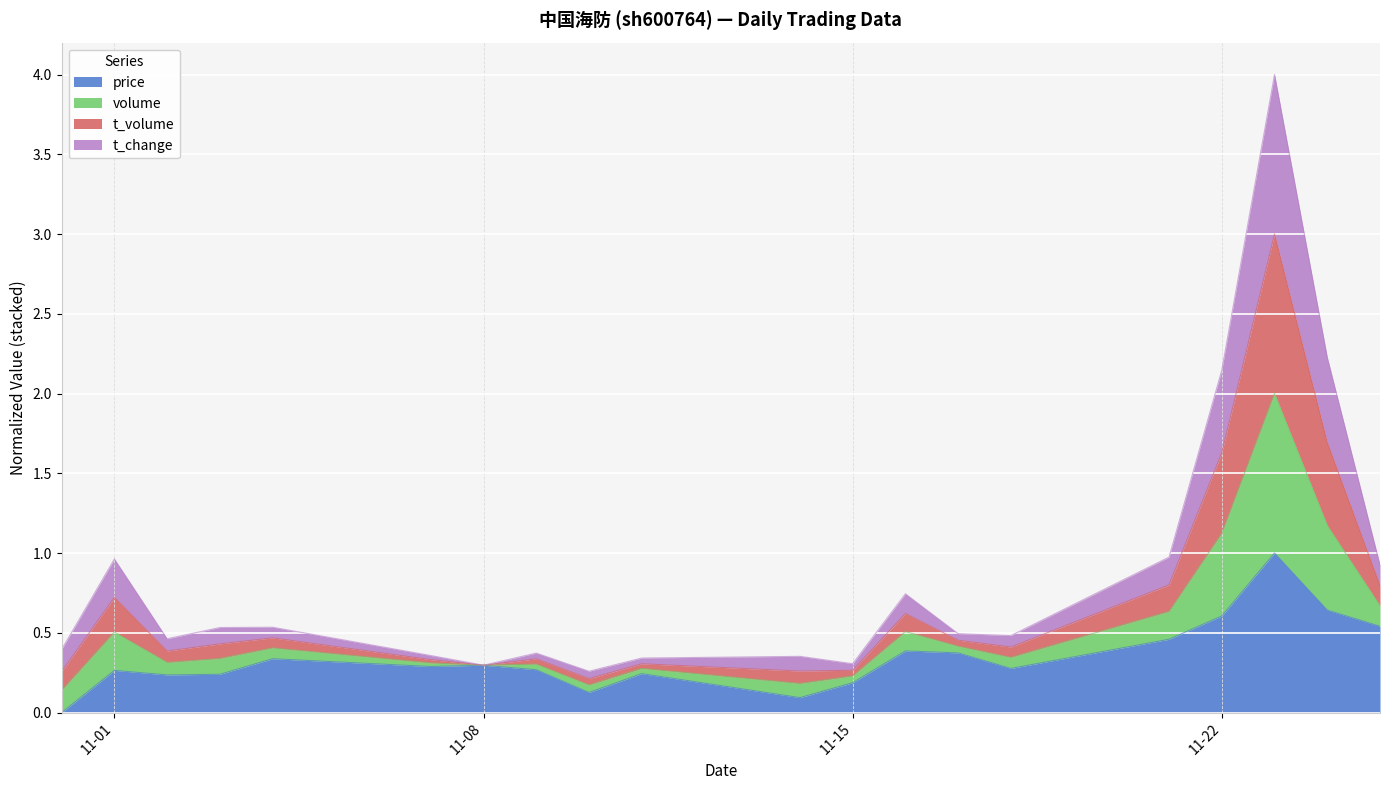

What is the label of the 6th point from the left?

2022-11-07